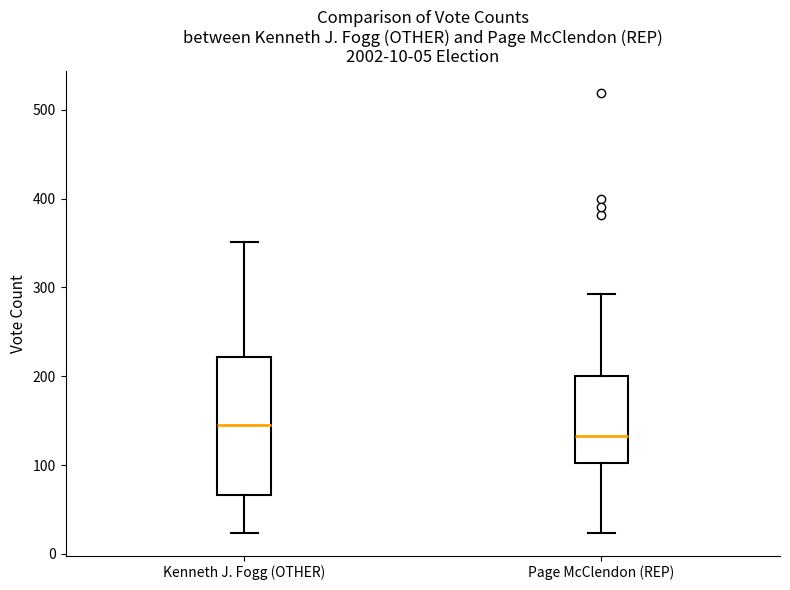

Comparing the boxes themselves (not the whiskers), which one is the tallest?

Kenneth J. Fogg (OTHER)